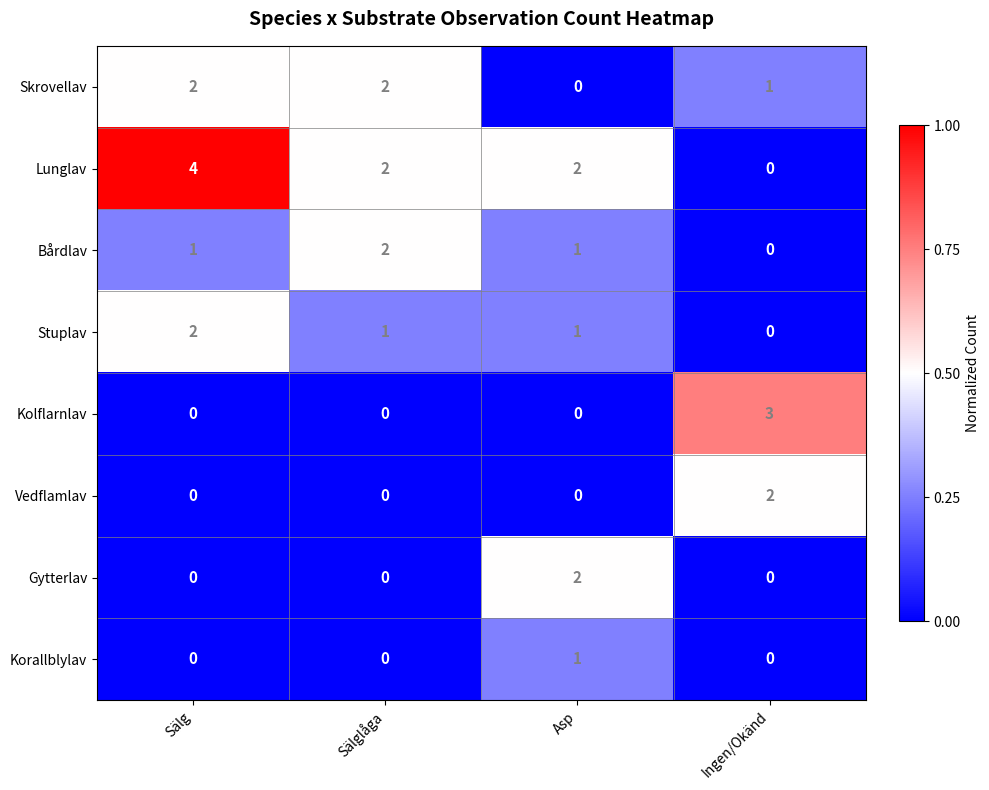

Between Sälg and Ingen/Okänd, which series saw the biggest shift?

Lunglav